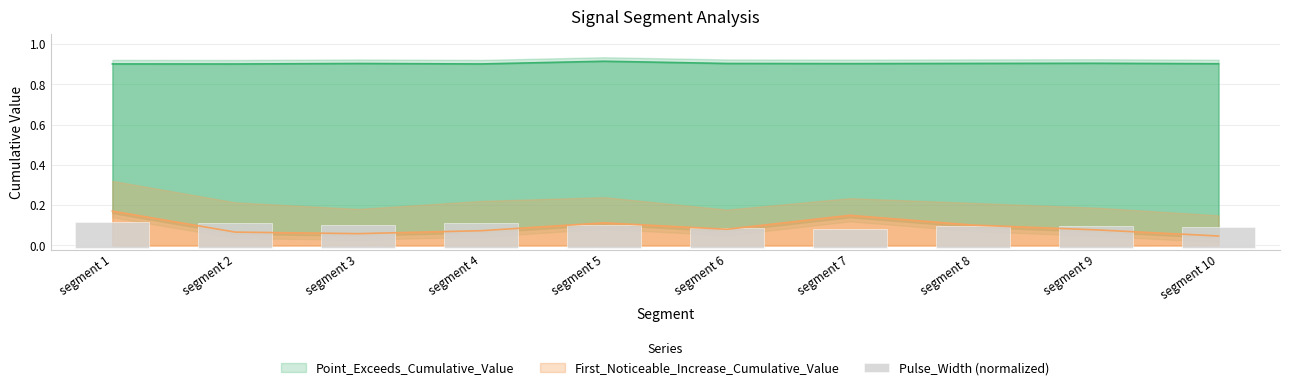

The chart shows a value of 0.2 at segment 3. True or false?

False